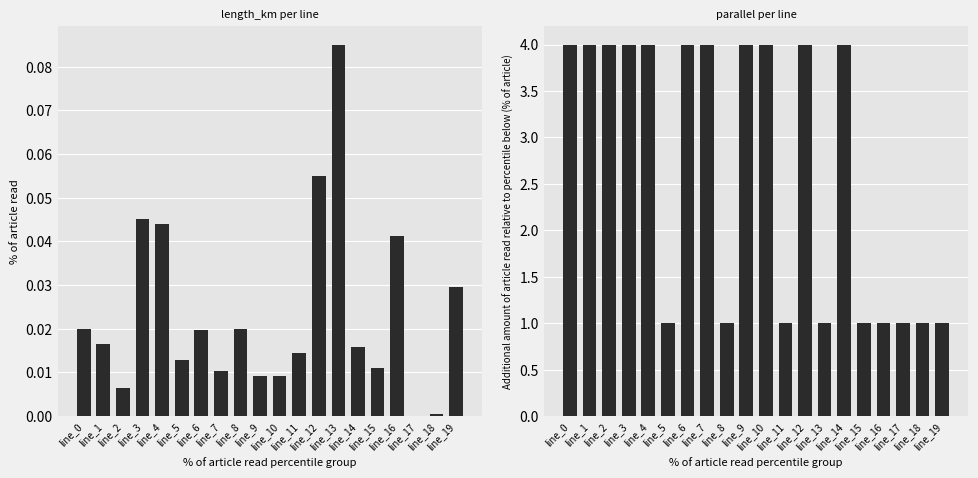

Are the bars horizontal?

No